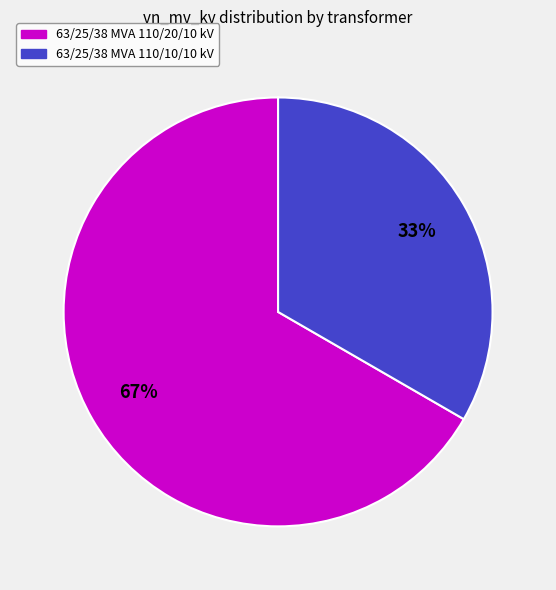

To the nearest percent, what is the combined percentage of 63/25/38 MVA 110/20/10 kV and 63/25/38 MVA 110/10/10 kV?

100%